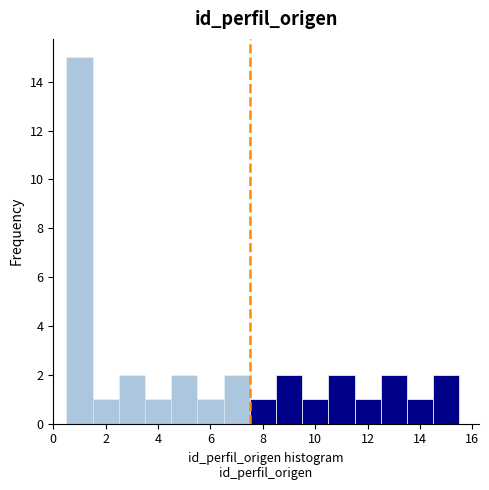

Reading left to right, list every bar in this chart as the range it spans on the x-axis followed by its height. Neither the bar edges nor the heights are printed on the chart, so give them approximately, as read against the axes.

0.5 to 1.5: 15
1.5 to 2.5: 1
2.5 to 3.5: 2
3.5 to 4.5: 1
4.5 to 5.5: 2
5.5 to 6.5: 1
6.5 to 7.5: 2
7.5 to 8.5: 1
8.5 to 9.5: 2
9.5 to 10.5: 1
10.5 to 11.5: 2
11.5 to 12.5: 1
12.5 to 13.5: 2
13.5 to 14.5: 1
14.5 to 15.5: 2